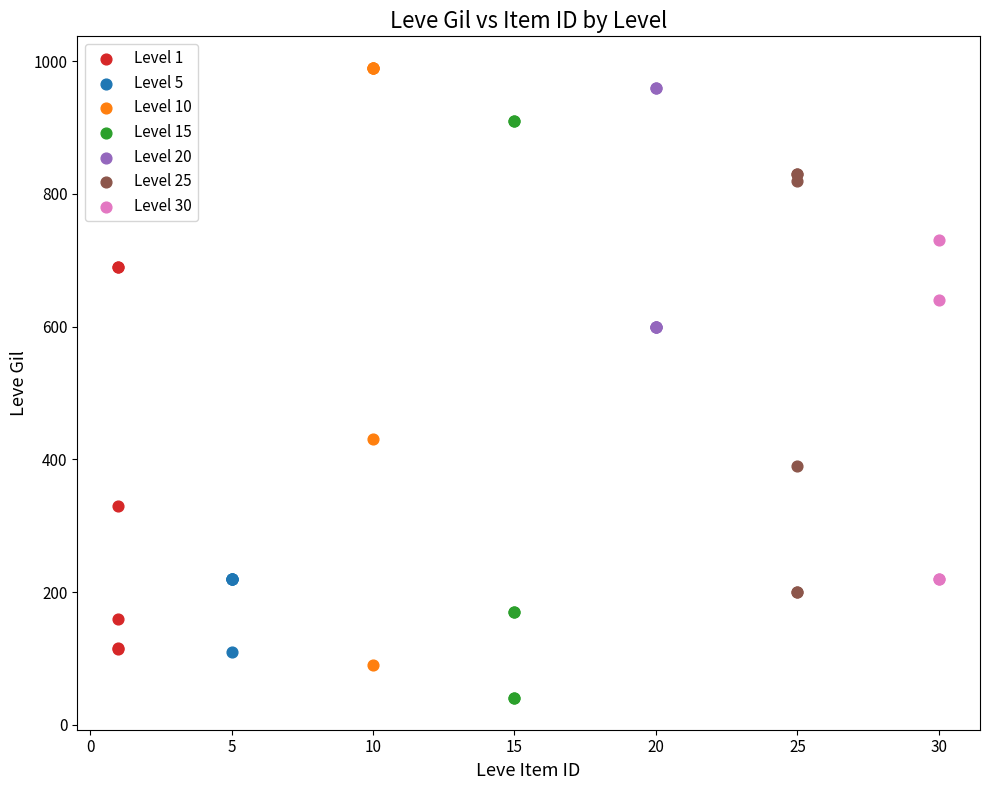

Which series reaches the minimum Y coordinate?

Level 15